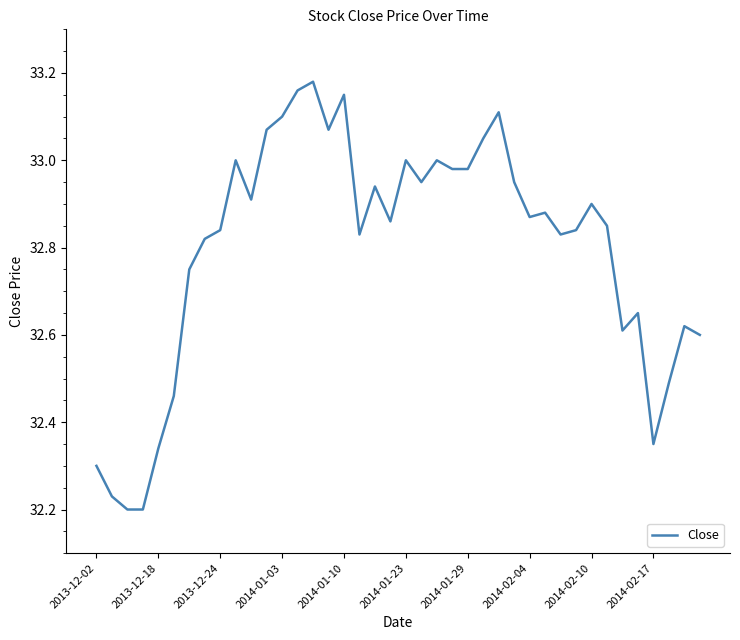

What is the value of the 39th point from the left?

32.6